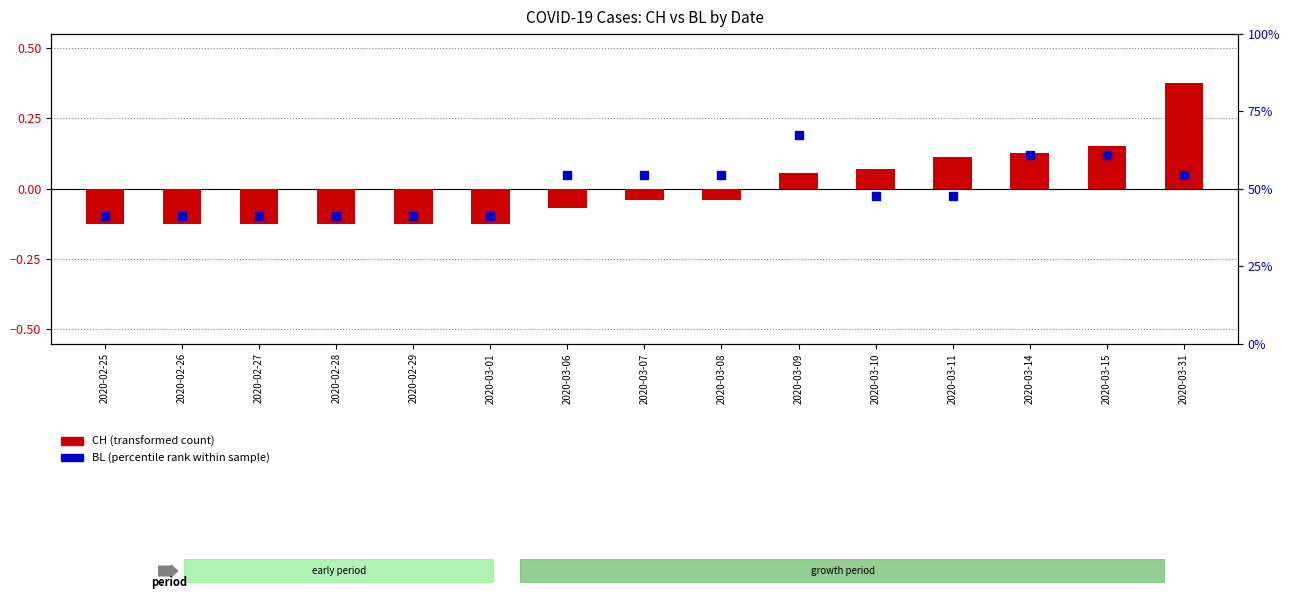

Is the value of CH (transformed count) at 2020-03-14 greater than the value of BL (percentile rank within sample) at 2020-02-27?

Yes